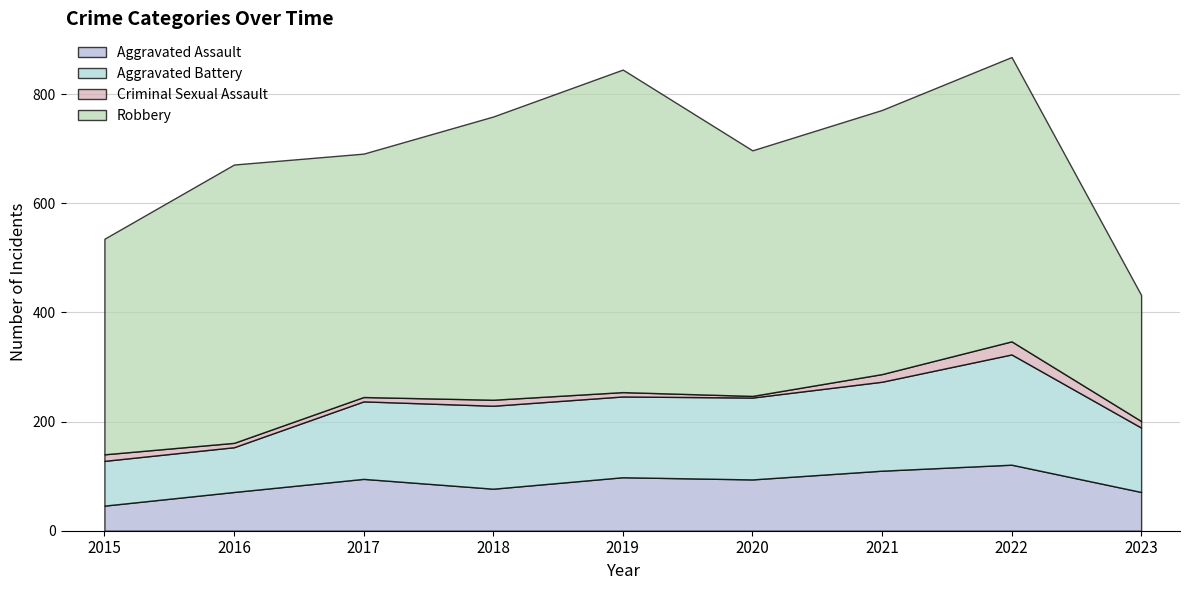

What is the average value of the Aggravated Battery series?

138